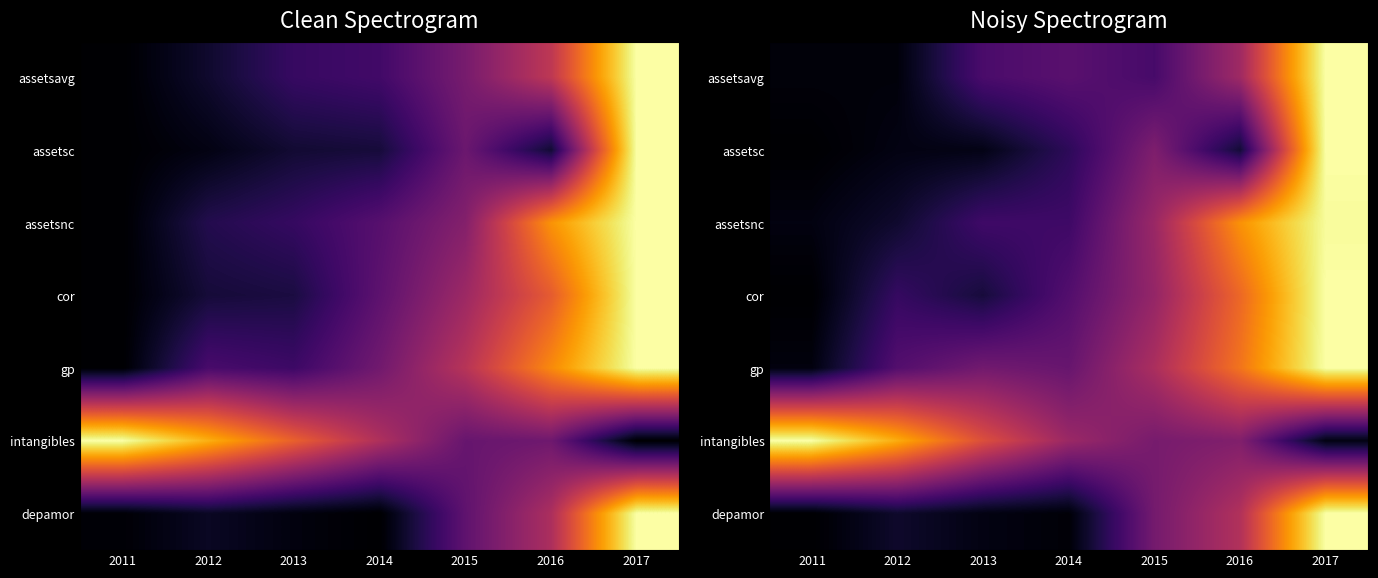

At how many categories does at least one series exceed 0?

7